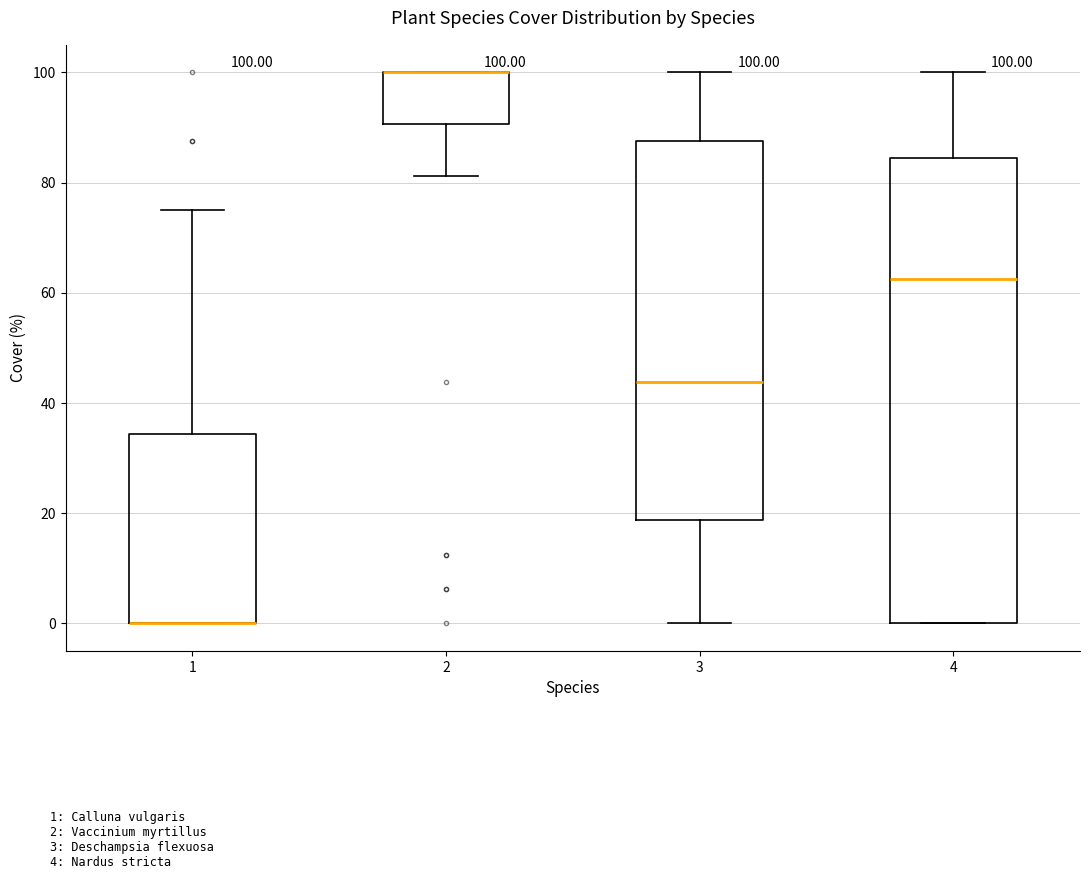

Comparing the boxes themselves (not the whiskers), which one is the tallest?

4